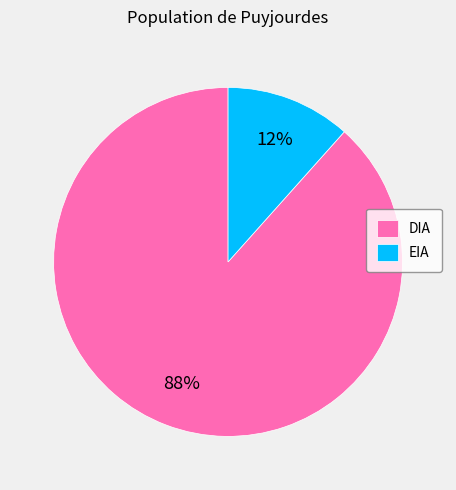

To the nearest percent, what is the combined percentage of EIA and DIA?

100%